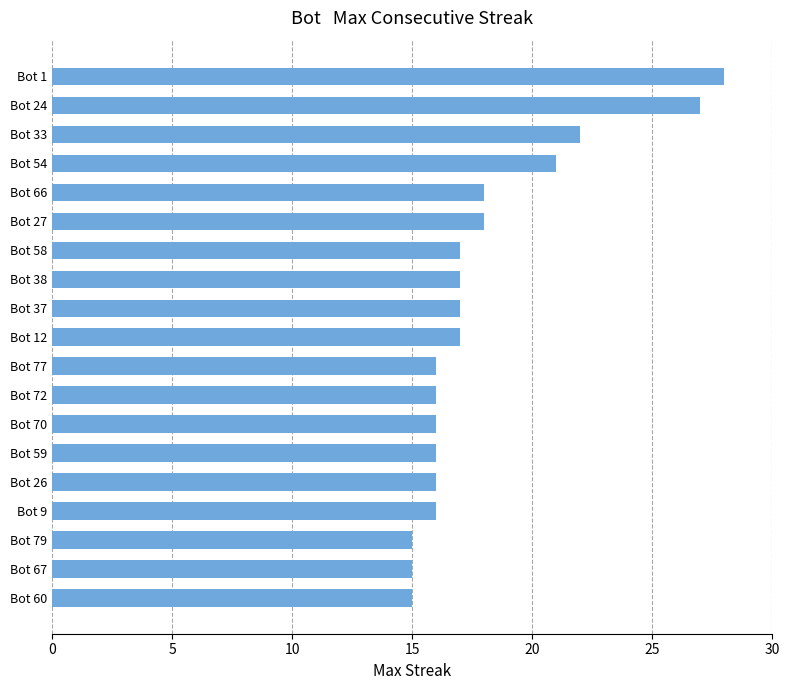

Which label corresponds to the largest value in the chart?

Bot 1